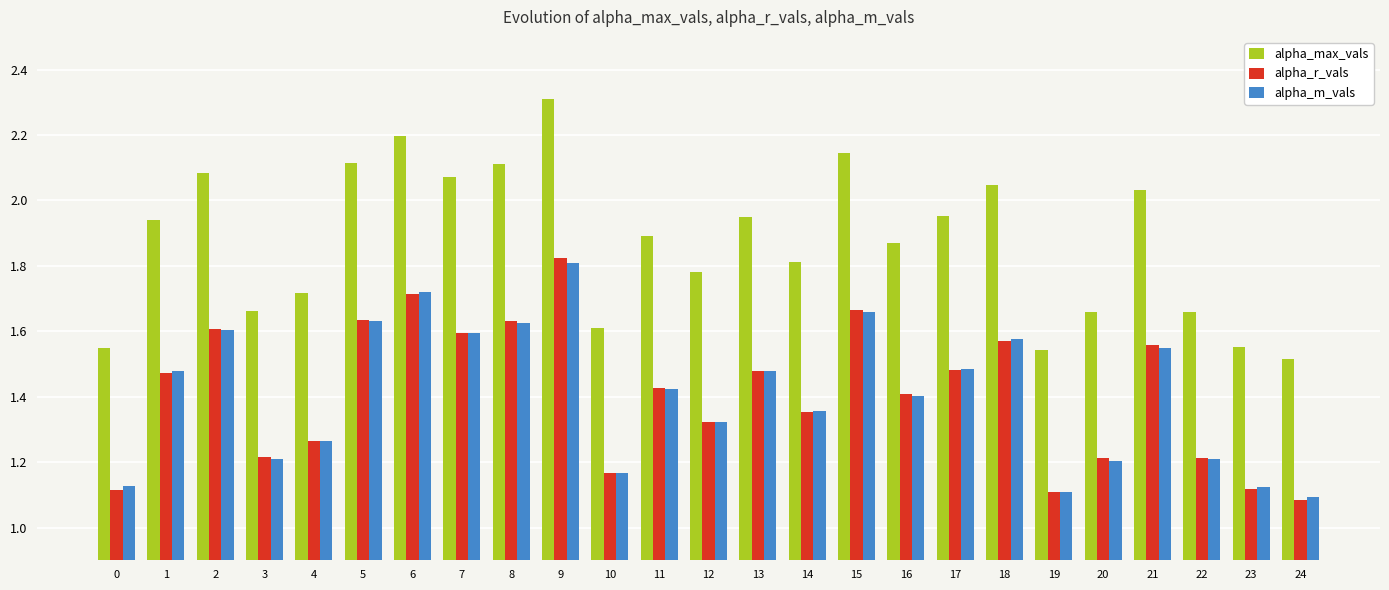

Which category has the lowest value in the alpha_r_vals series?

24